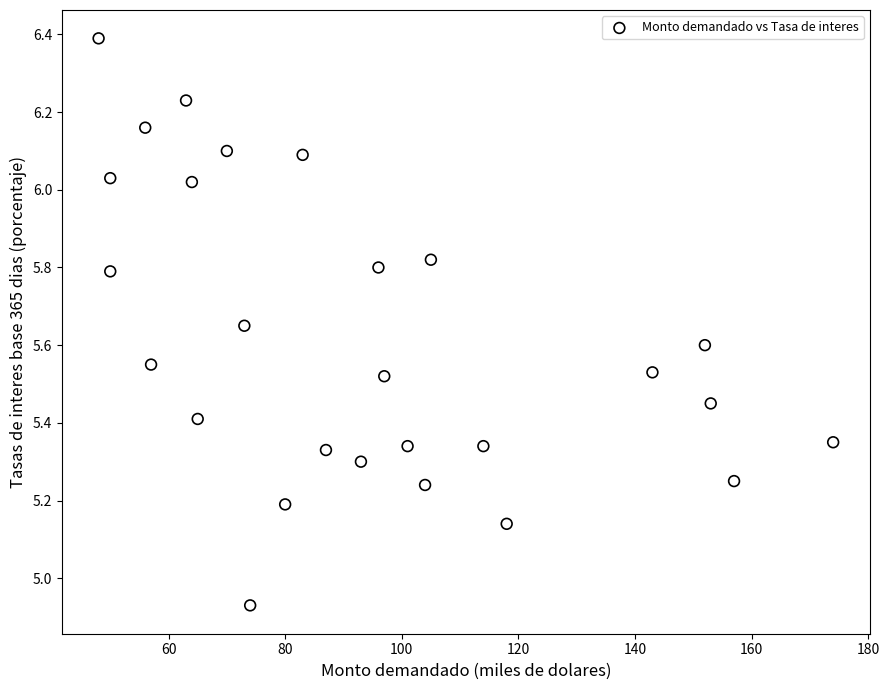

What is the range of X values (max minus min)?

126.0